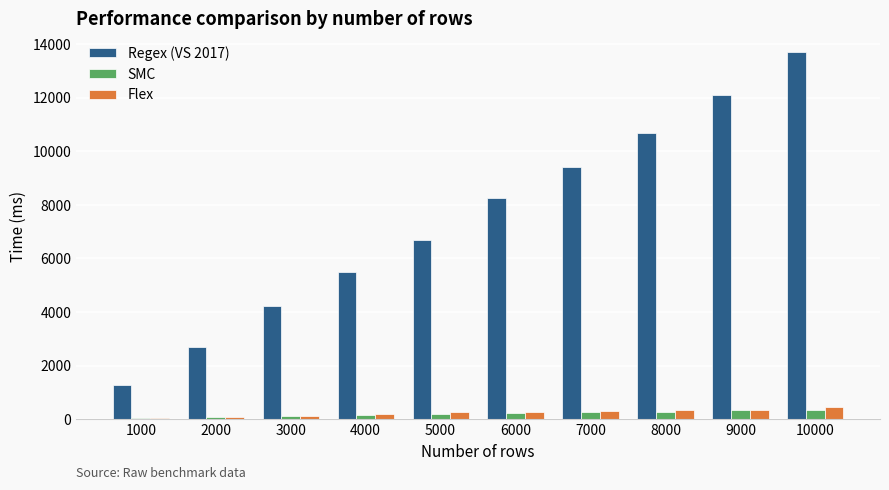

Which category has the highest value in the Regex (VS 2017) series?

10000